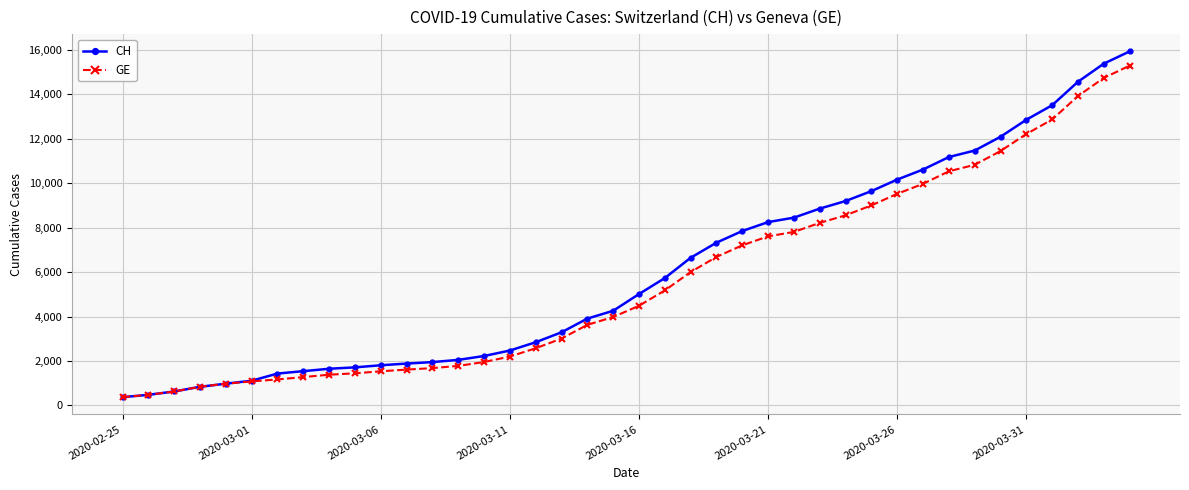

What is the value of the GE point at the 24th from the left?

6681